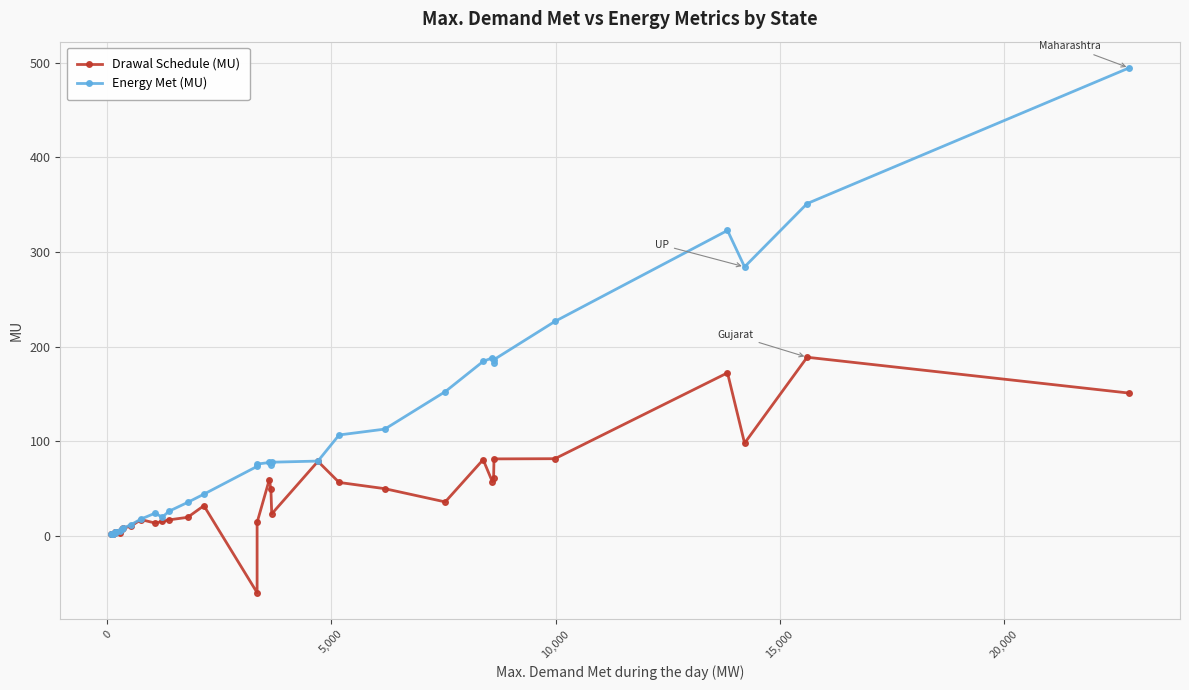

Which series has the largest range (max minus min)?

Energy Met (MU)